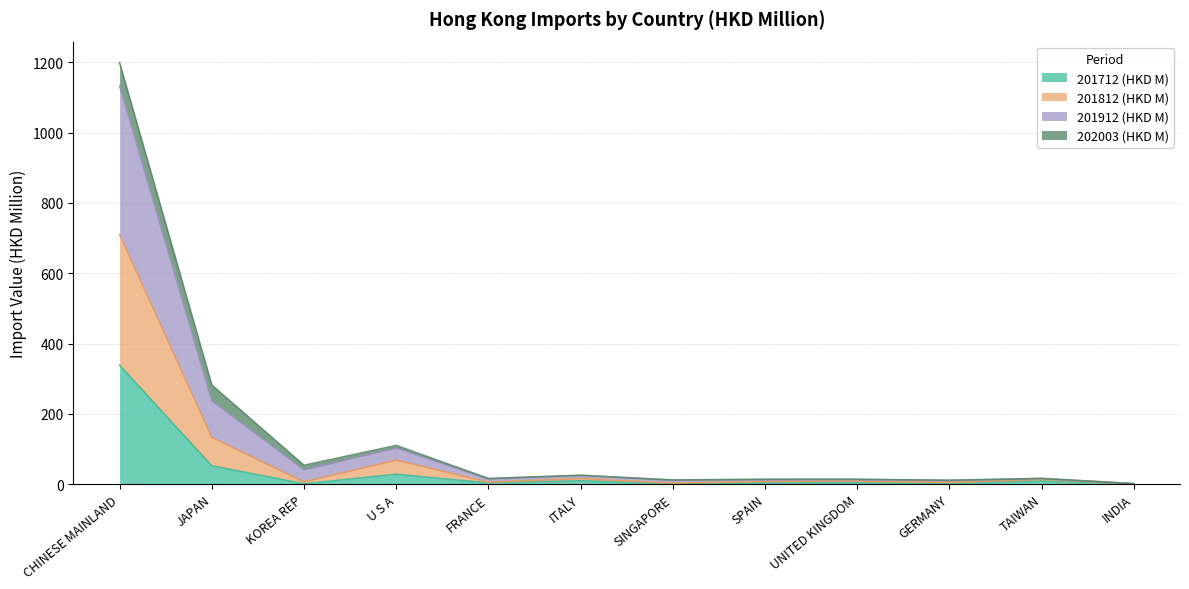

At which category is the sum across all series the highest?

CHINESE MAINLAND